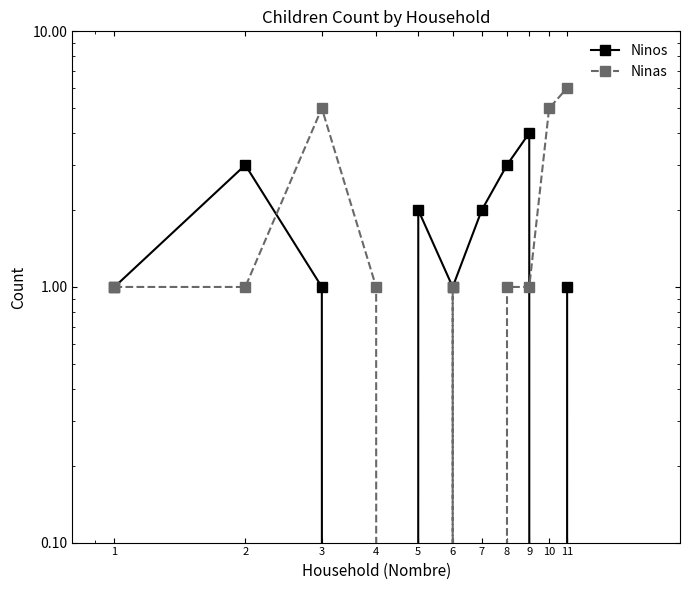

Reading left to right, what are all the values shown in this chart?

Ninos: 1	3	1	0	2	1	2	3	4	0	1
Ninas: 1	1	5	1	0	1	0	1	1	5	6